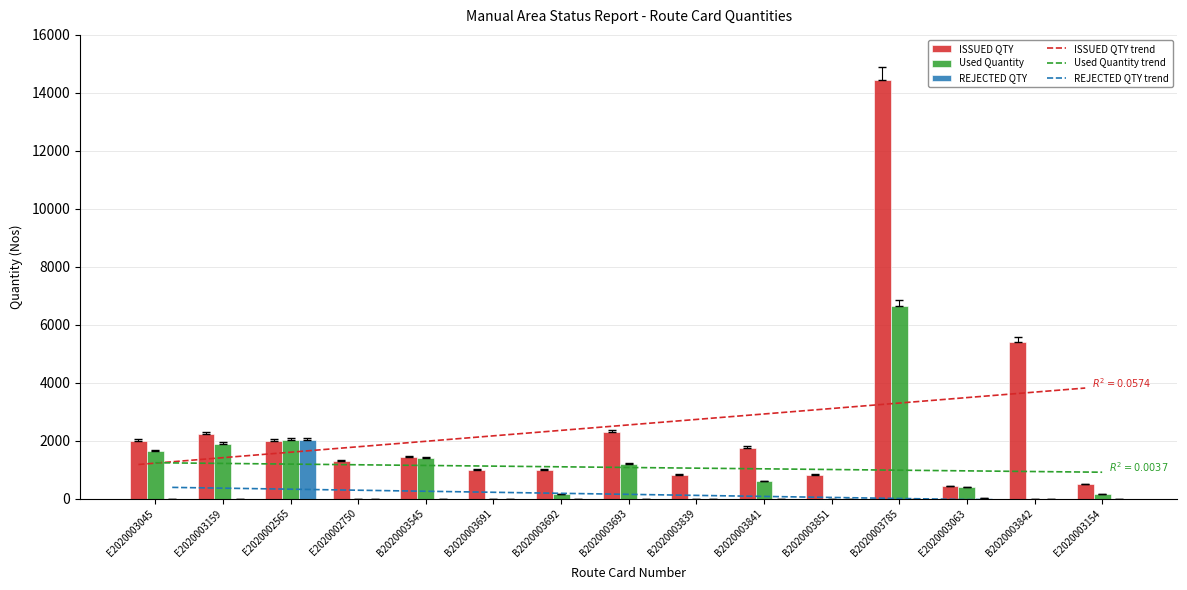

What is the value of the REJECTED QTY bar at the 3rd from the left?

2021.0